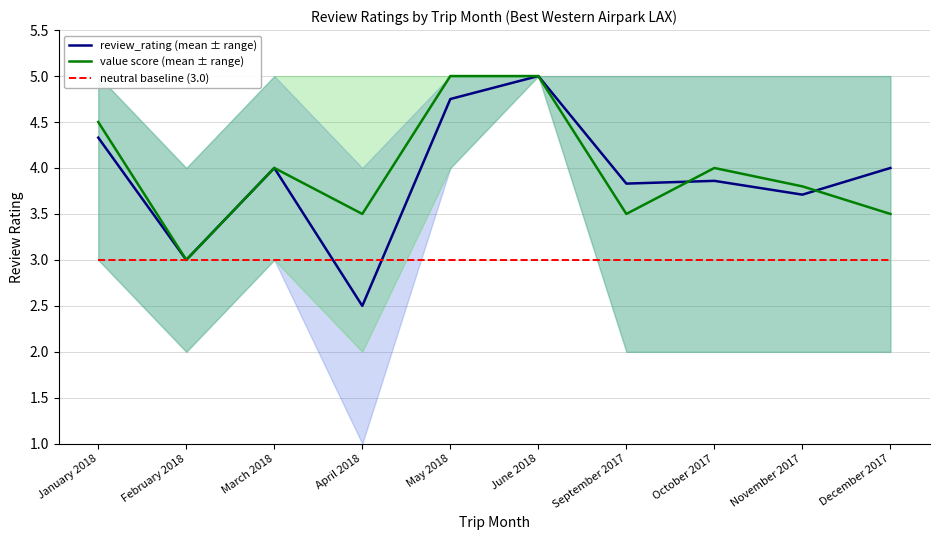

At which label does value score (mean ± range) reach its peak?

May 2018